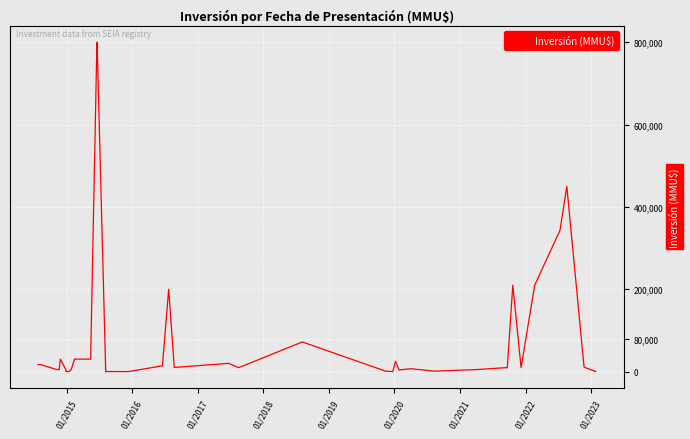

What is the difference between the maximum and minimum values?

800000